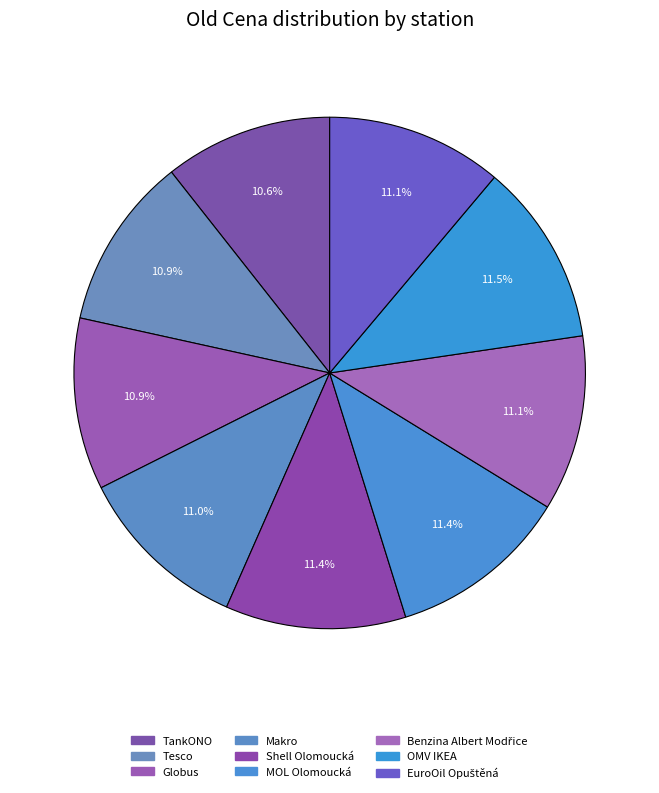

Combined, what portion of the pie is Benzina Albert Modřice and Tesco?

22.0%